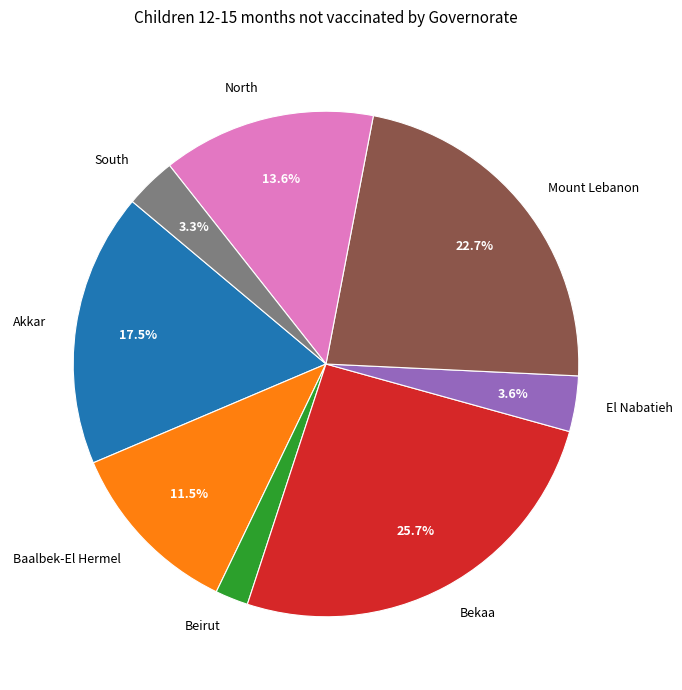

Is the sum of North and Akkar greater than half?

No